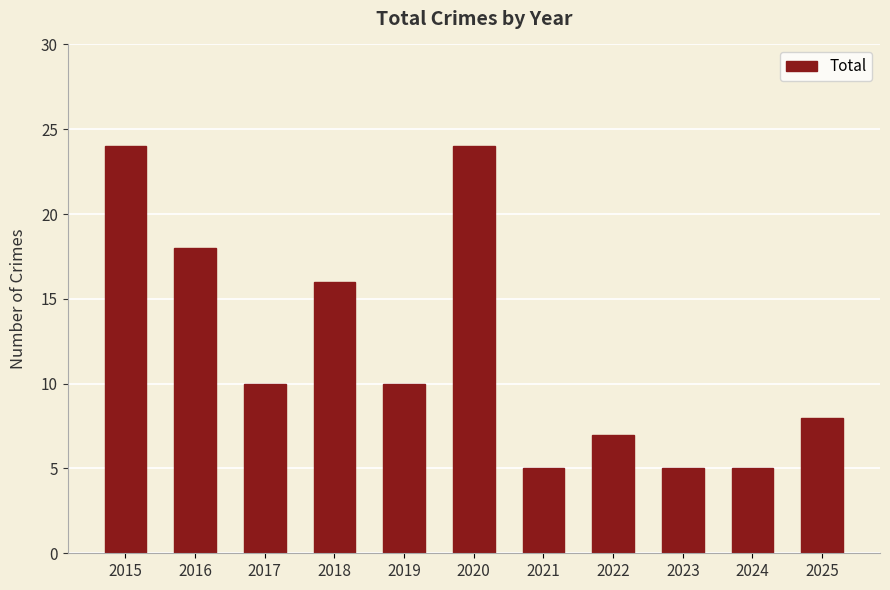

Approximately how many times larger is the value at 2016 compared to 2022?

2.6